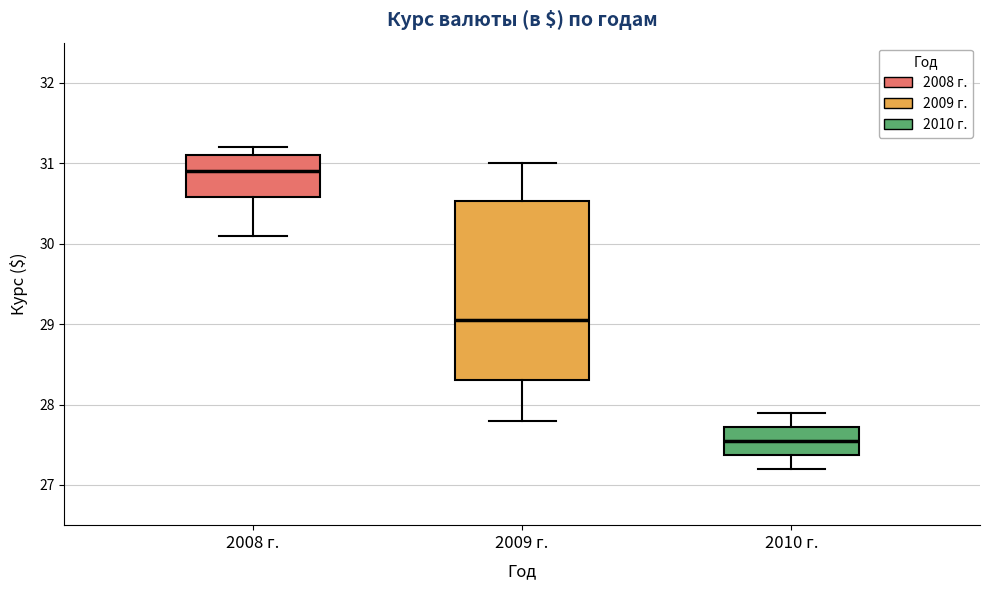

Reading left to right, transcribe this box plot: for each box, give where its median line is, the range the box spans, and where its two whiskers end, as read against the y-axis. The values are not printed on the chart, so give them approximately, as read against the axis.

2008 г.: median 30.9, box 30.6 to 31.1, whiskers 30.1 to 31.2
2009 г.: median 29.1, box 28.3 to 30.5, whiskers 27.8 to 31.0
2010 г.: median 27.6, box 27.4 to 27.7, whiskers 27.2 to 27.9